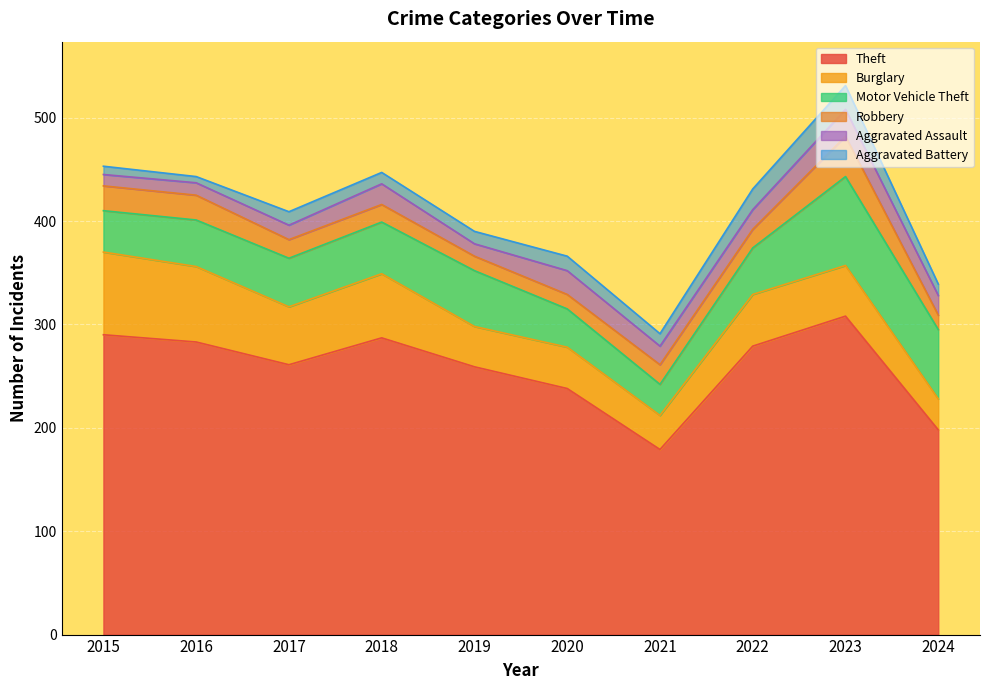

Where is the first local minimum for Theft?

2017